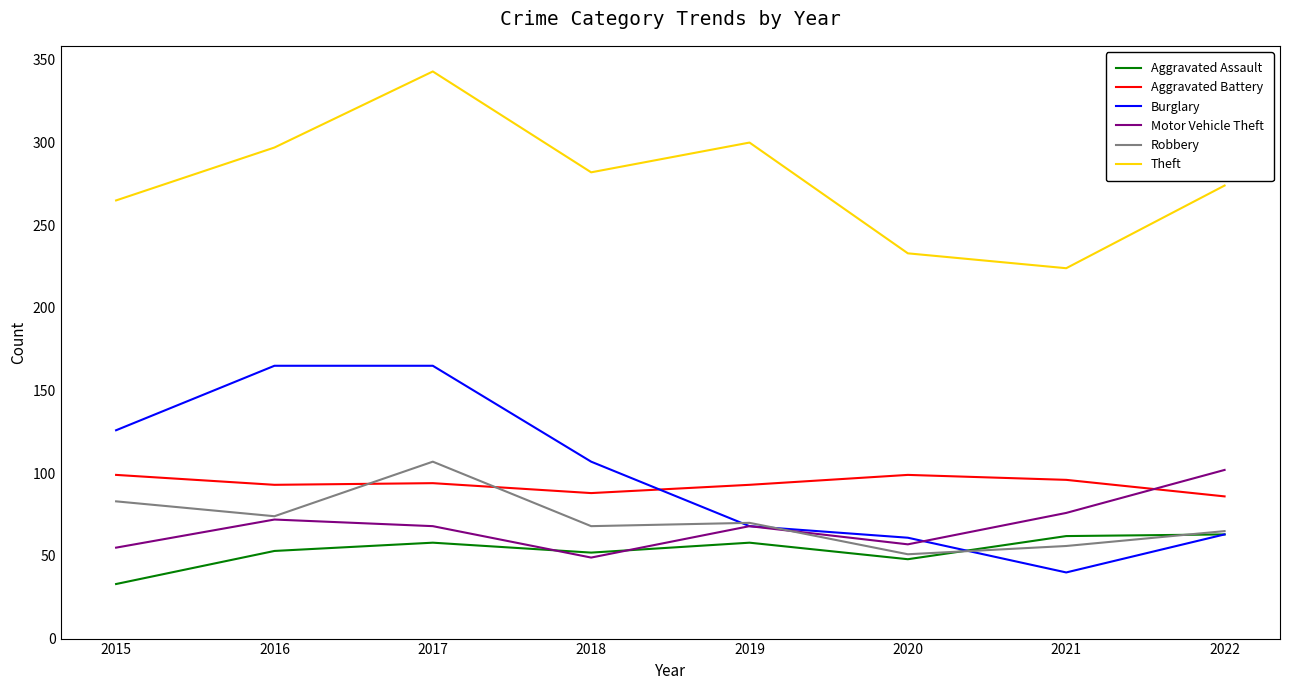

List the series in order of their peak value, highest first.

Theft, Burglary, Robbery, Motor Vehicle Theft, Aggravated Battery, Aggravated Assault